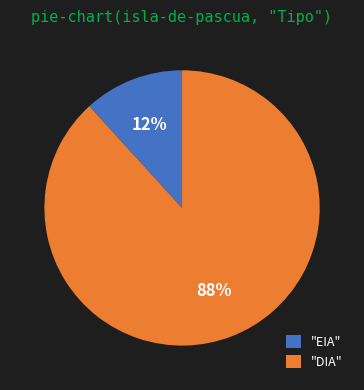

Which slice represents more than half of the pie?

"DIA"